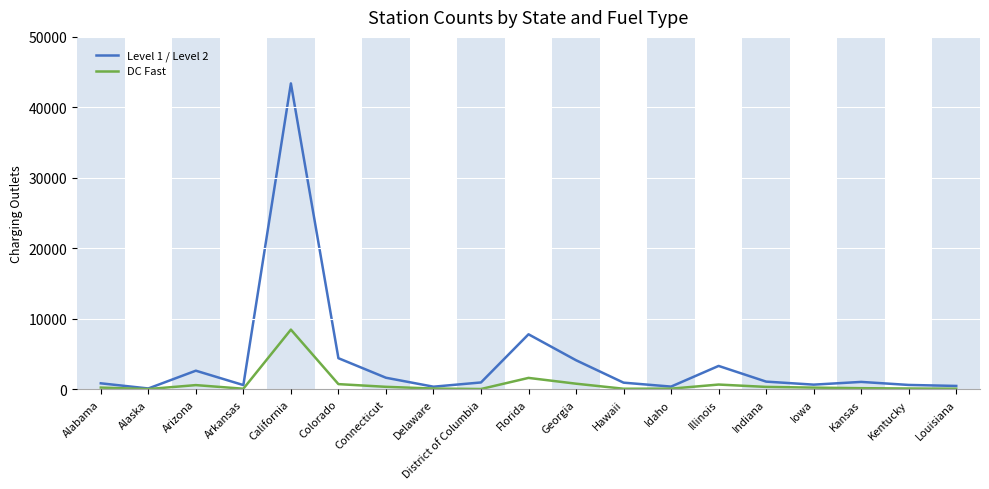

What is the maximum value for Level 1 / Level 2?

43400